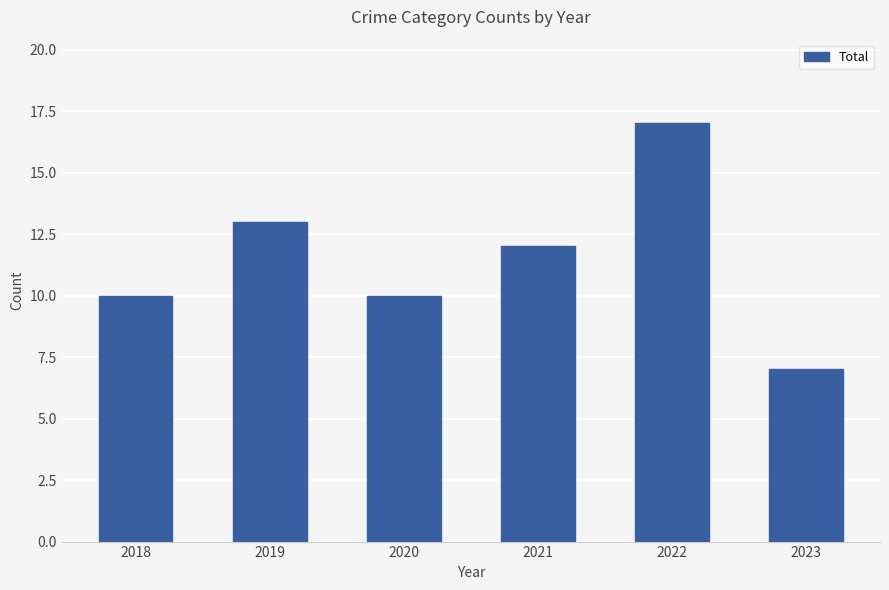

How many data points are less than 12?

3